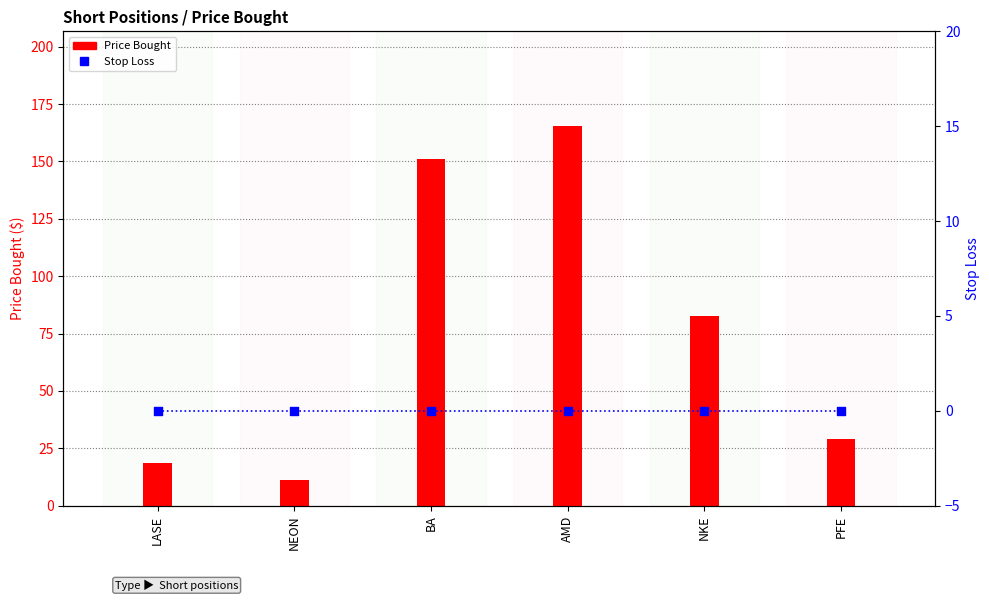

Is the value of Price Bought at AMD greater than the value of Stop Loss at LASE?

Yes